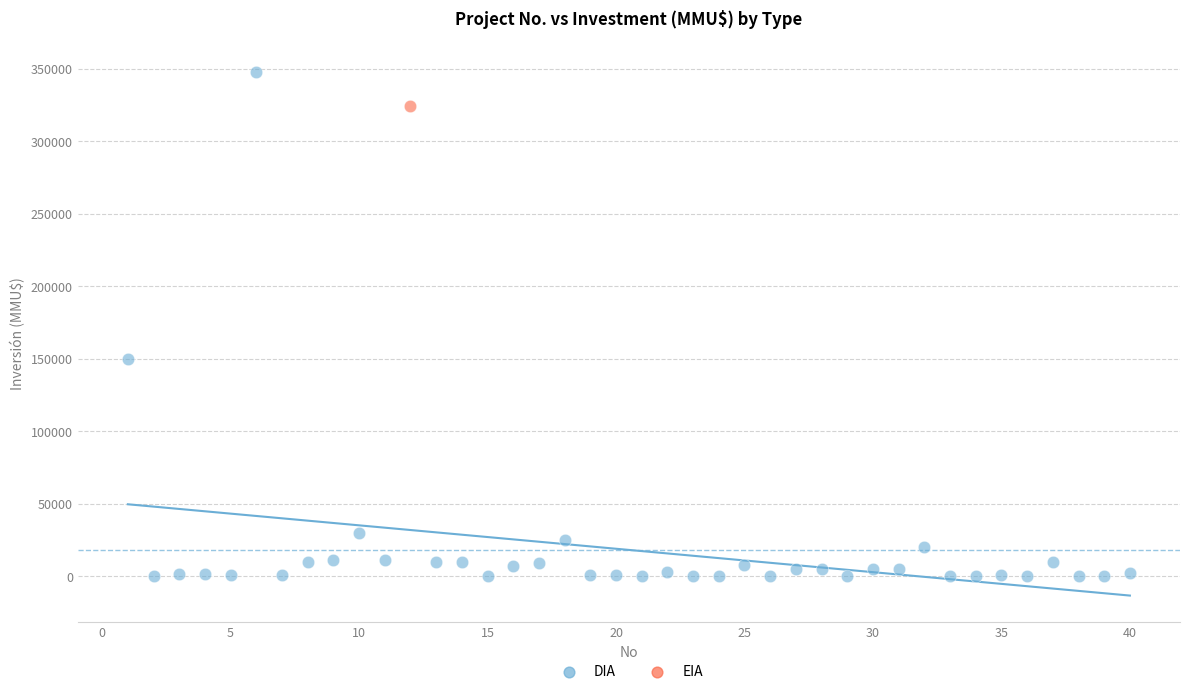

What are all the series names shown in the legend?

DIA, EIA